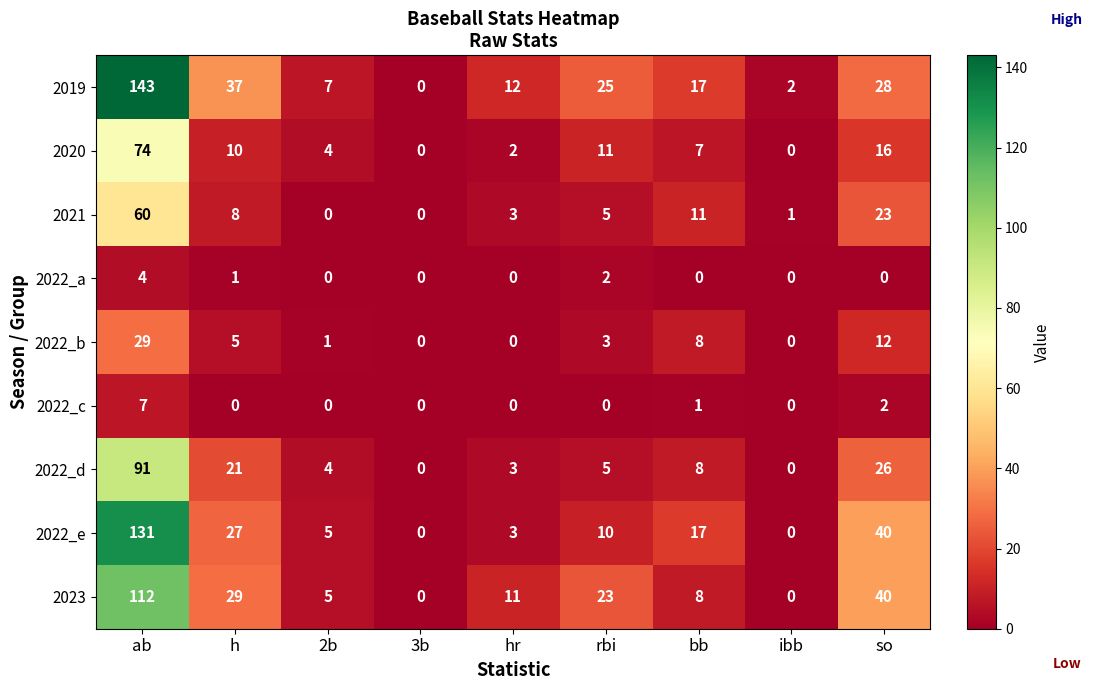

Is it true that 2019 equals 25 at rbi?

True